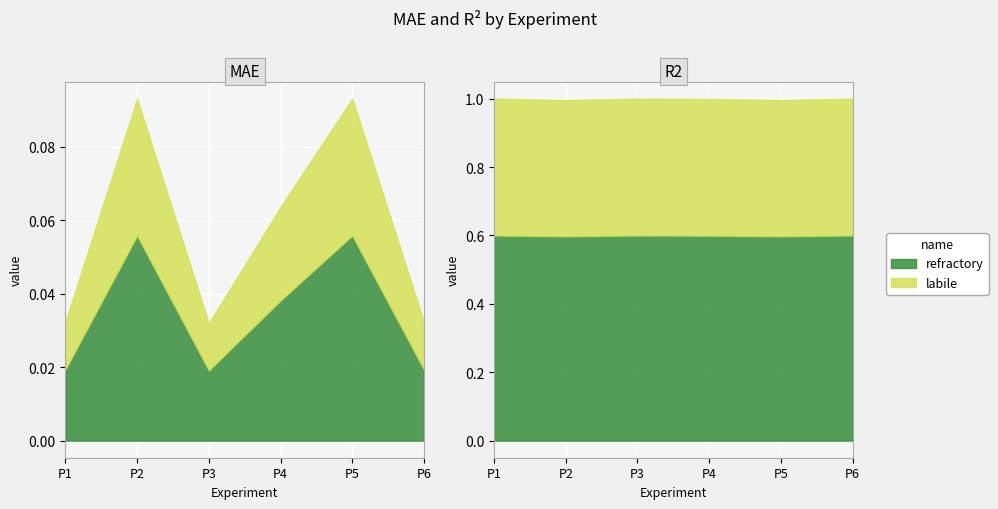

Reading left to right, what are all the values shown in this chart?

MAE: 0.0	0.1	0.0	0.1	0.1	0.0
R2: 1.0	1.0	1.0	1.0	1.0	1.0